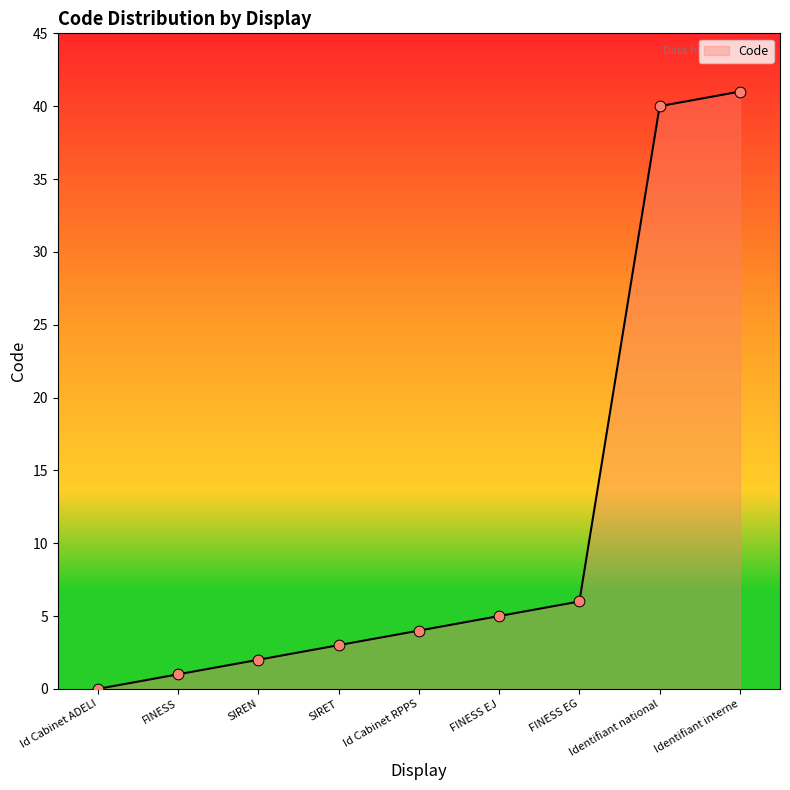

Between SIREN and Identifiant national, which is larger?

Identifiant national